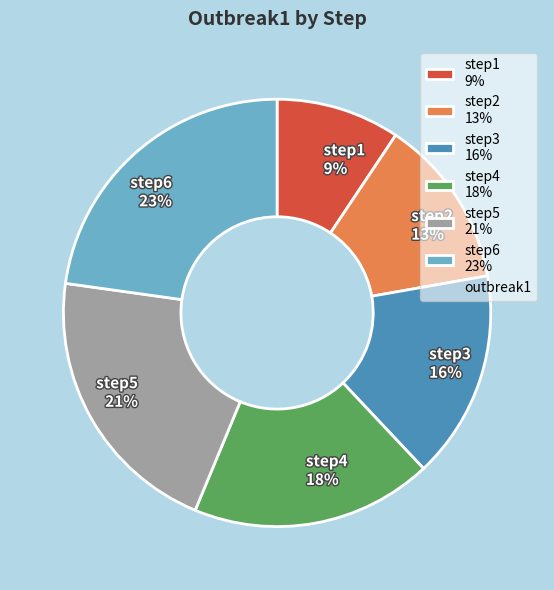

Is the sum of step2 13% and step1 9% greater than half?

No